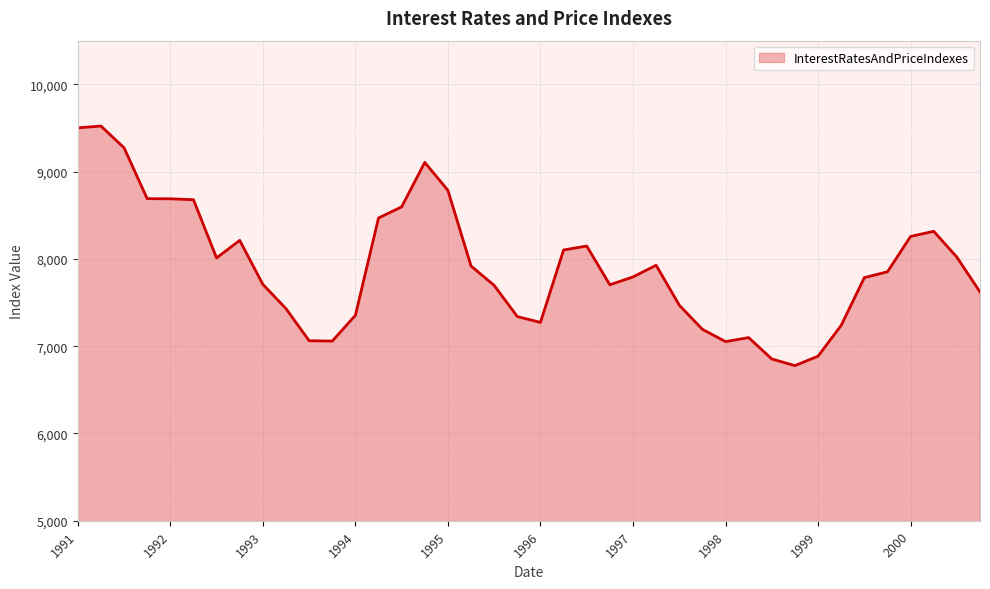

What is the smallest value displayed?

6777